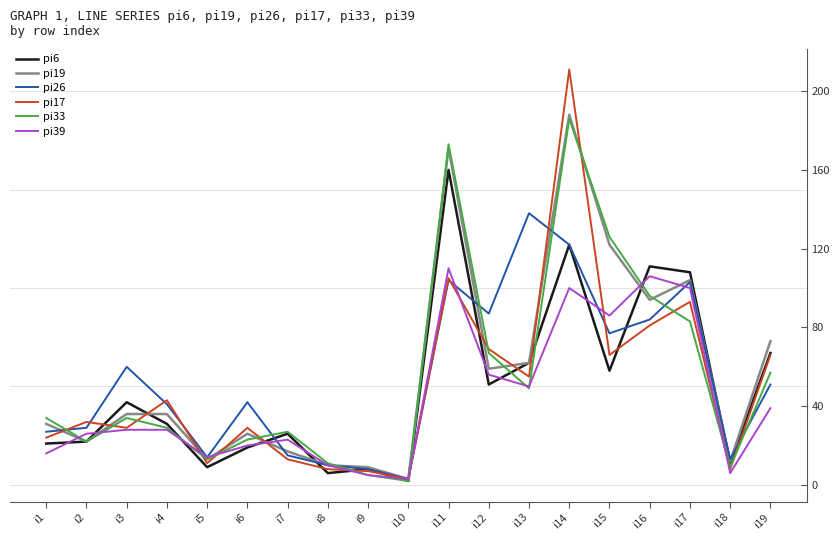

True or false: pi17 has more than 1 interior local peaks.

True